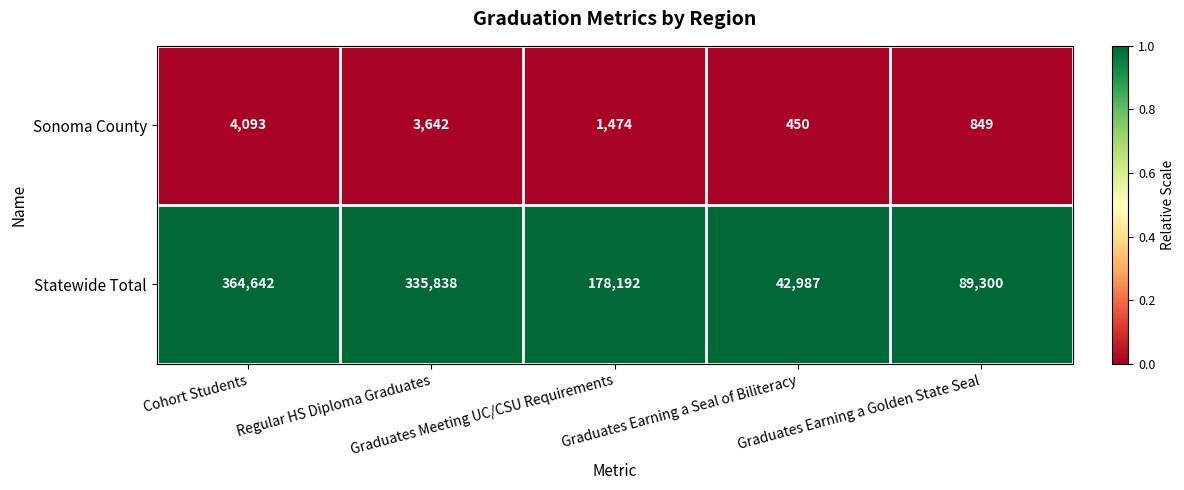

Which series has the largest total across all categories?

Statewide Total